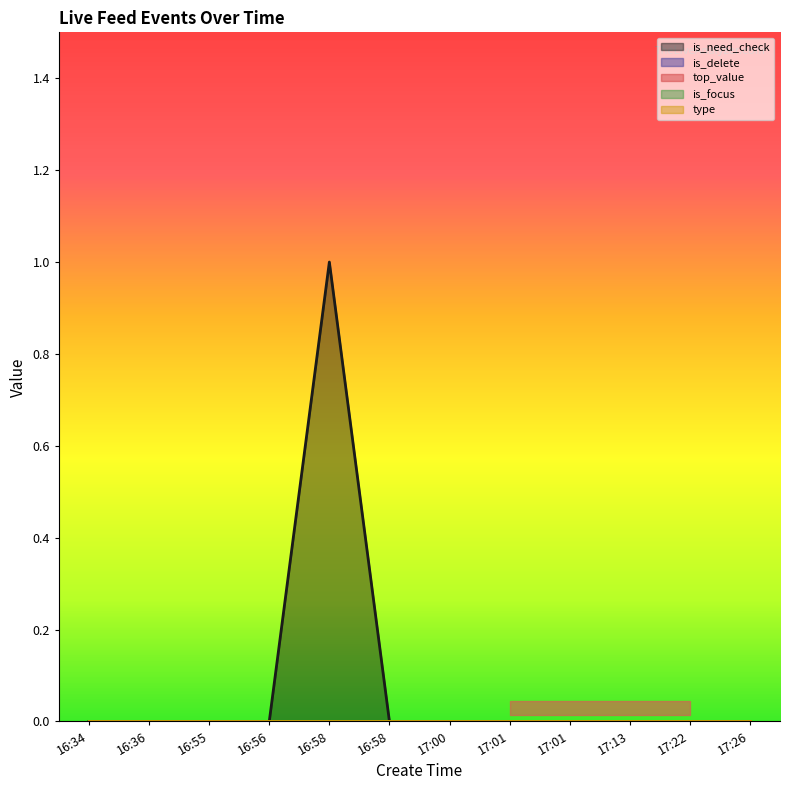

True or false: type and is_need_check cross at least once.

False